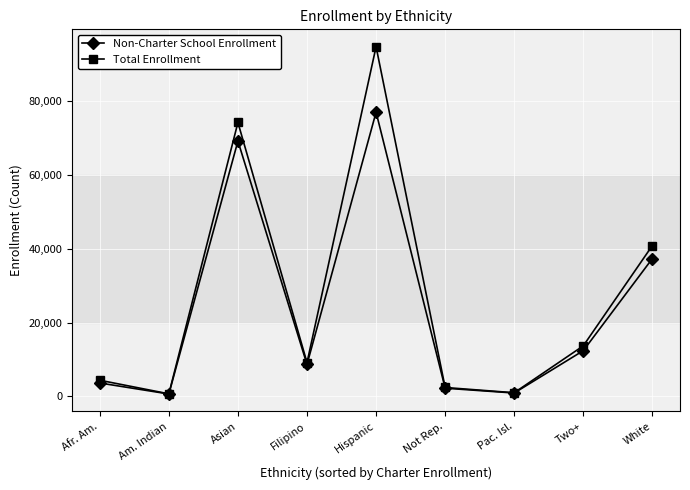

At which category does Total Enrollment reach its first local valley?

Am. Indian